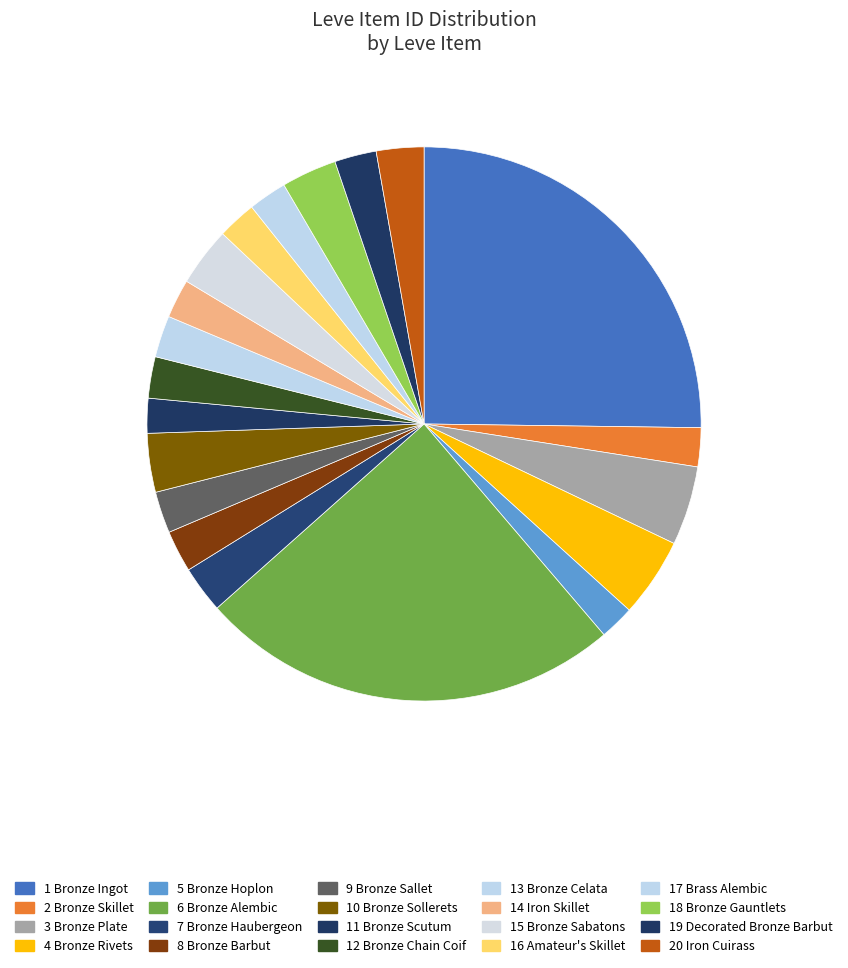

Count the number of slices in the pie.

20